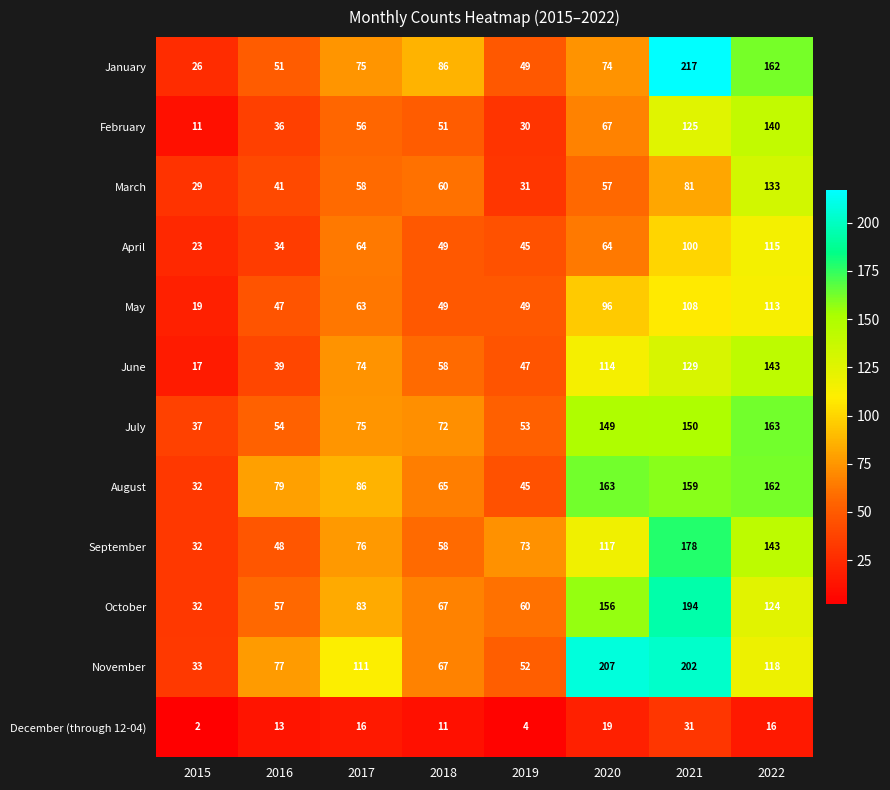

Which series has the largest total across all categories?

November